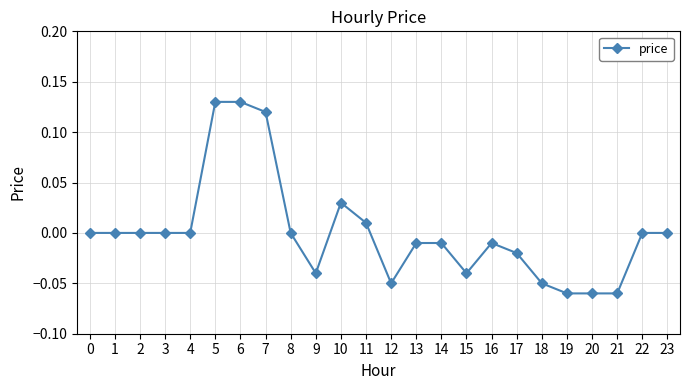

How many distinct data groups are displayed?

1